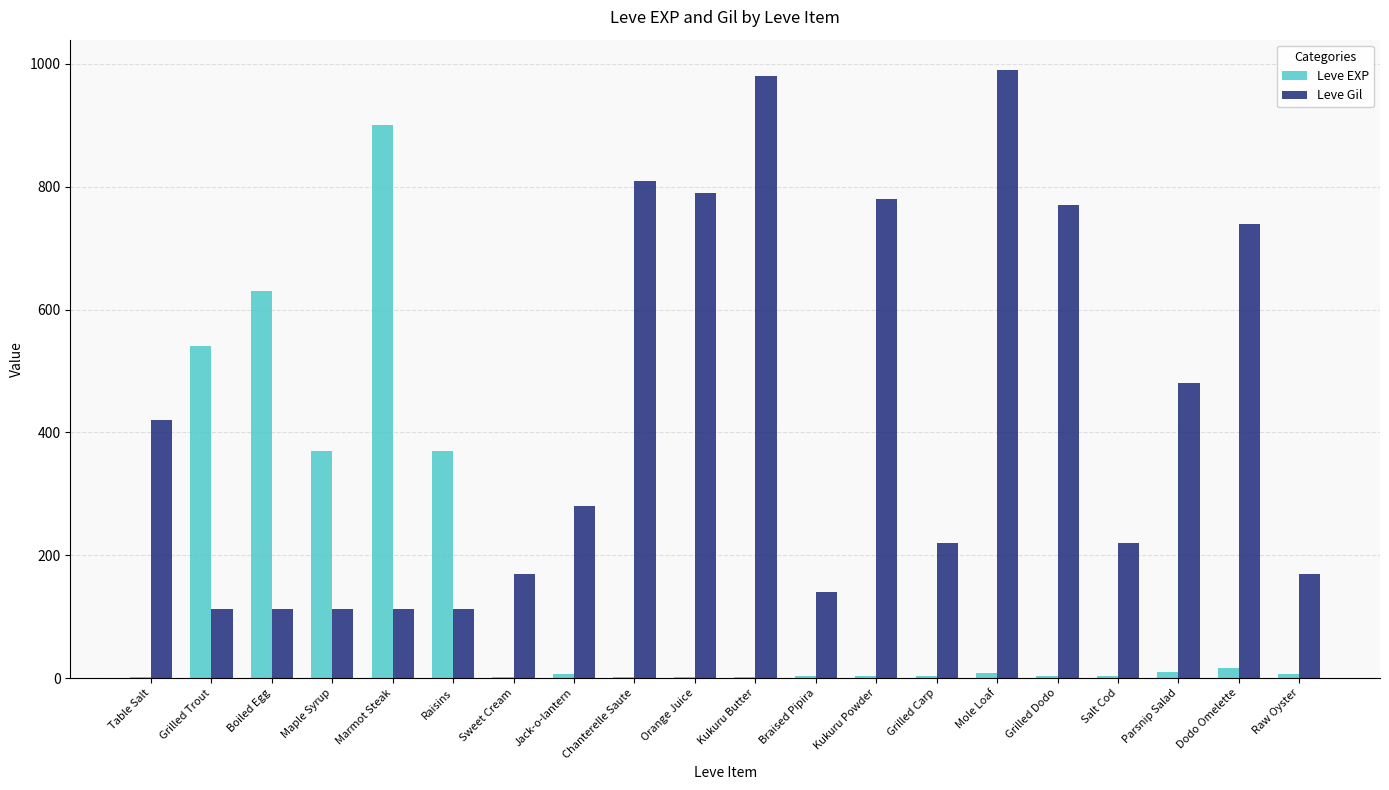

What is the average value of the Leve Gil series?

426